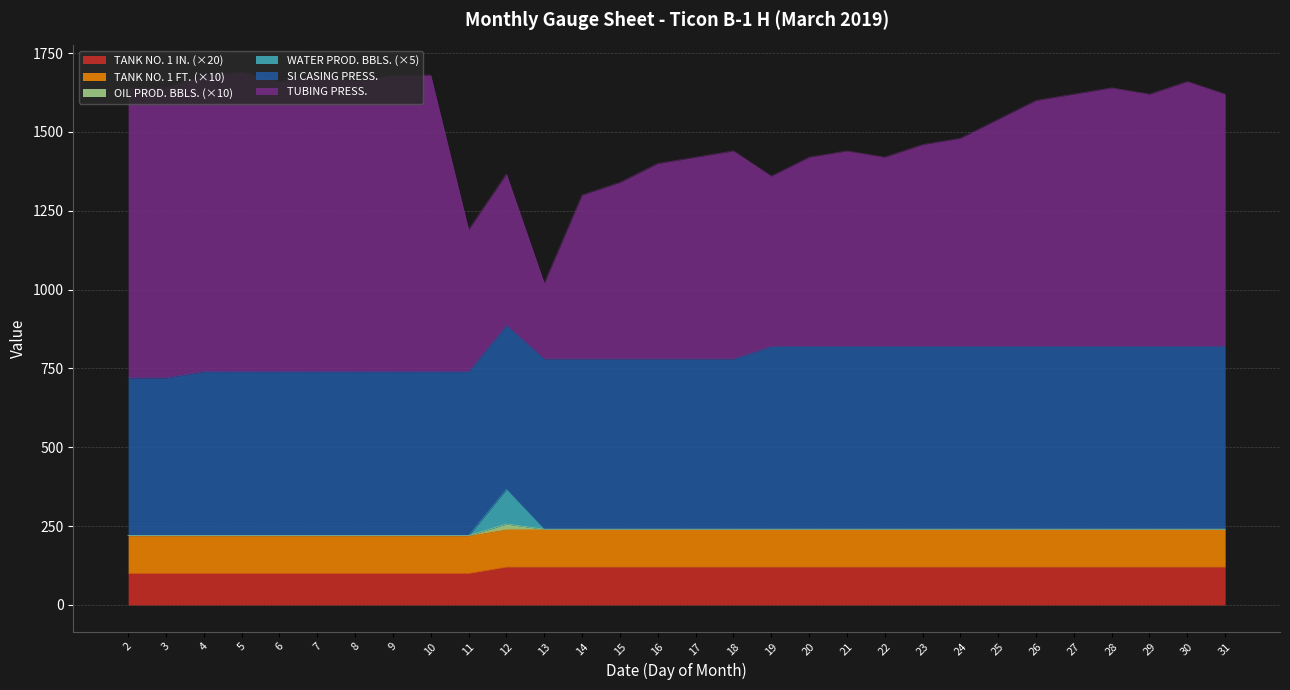

Between 3 and 24, which is larger?

3